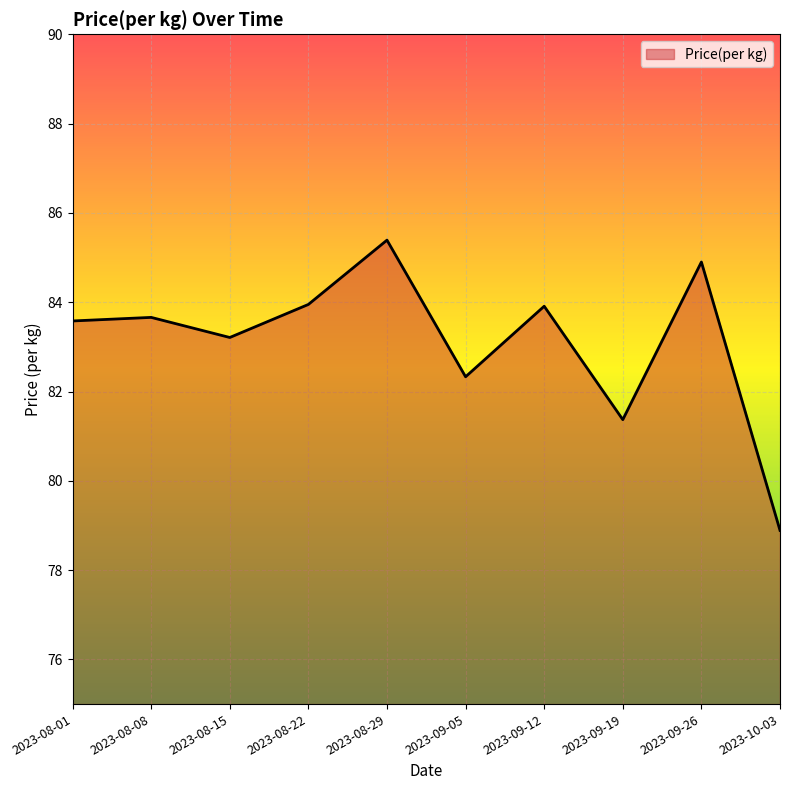

How many values exceed 83?

7